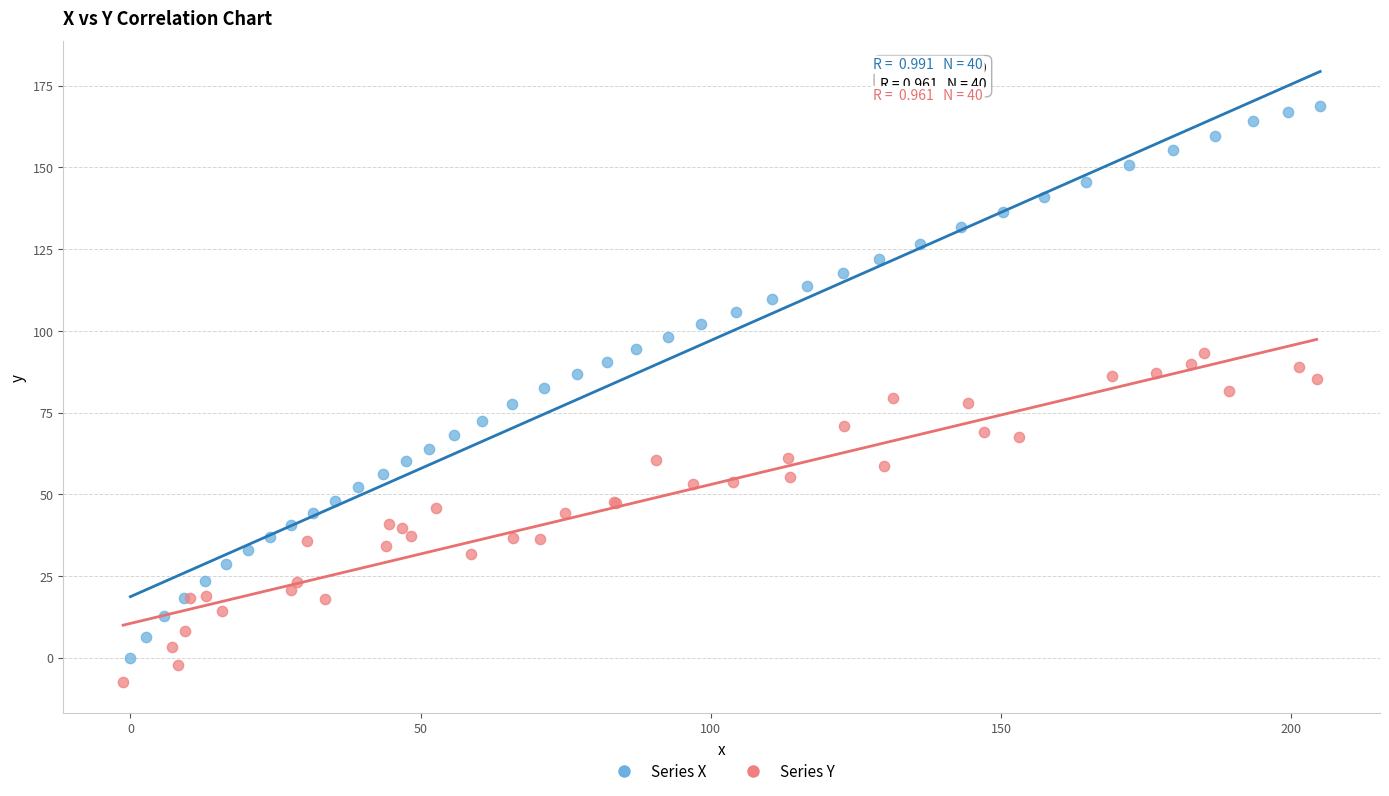

Which series contains the highest Y value?

Series X